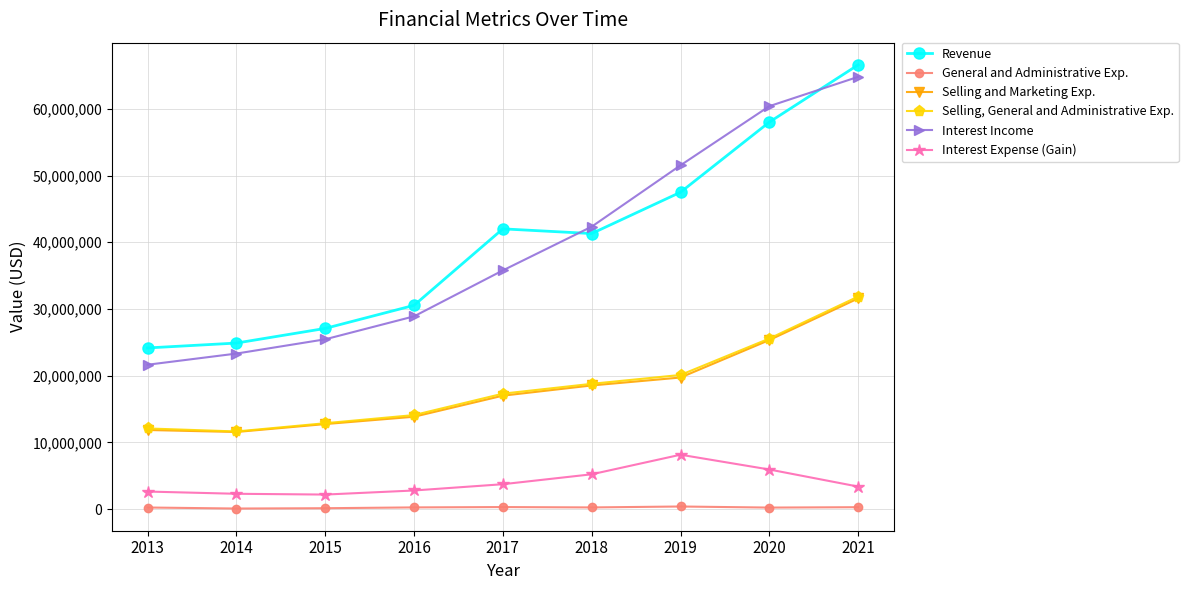

What are all the series names shown in the legend?

Revenue, General and Administrative Exp., Selling and Marketing Exp., Selling, General and Administrative Exp., Interest Income, Interest Expense (Gain)